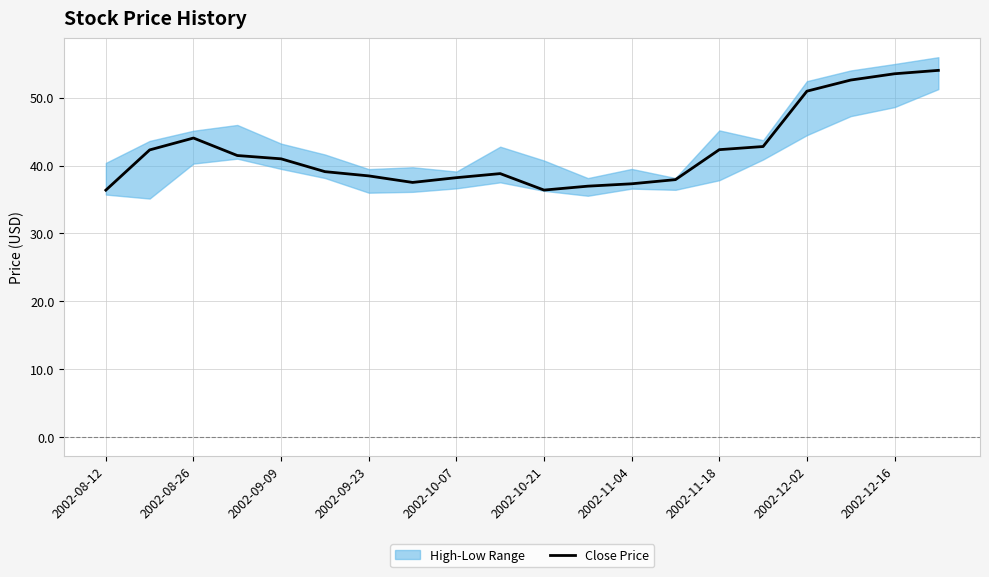

Which label corresponds to the smallest value in the chart?

2002-08-12